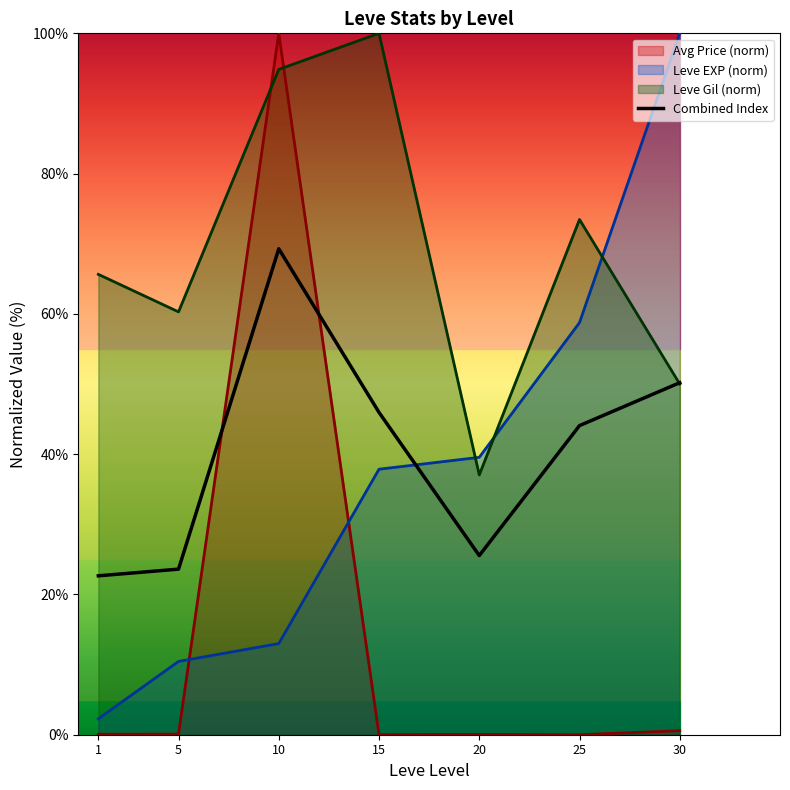

Rank the categories by value from lowest to highest.

1, 5, 20, 25, 15, 30, 10